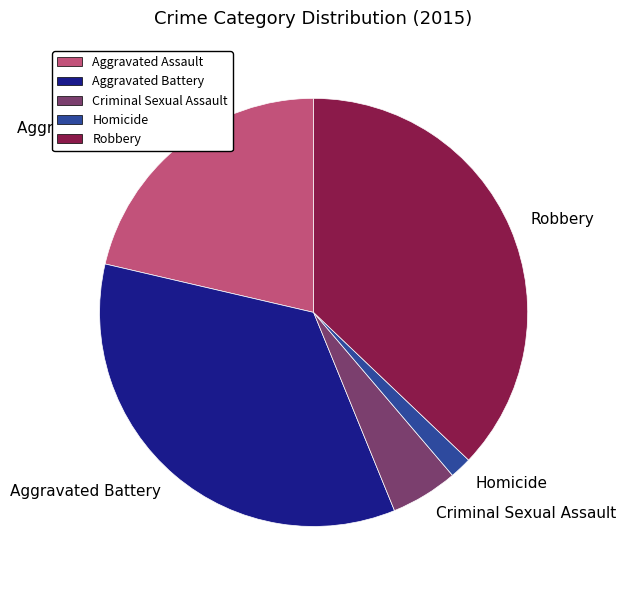

Is it true that Robbery is 37% of the pie?

True